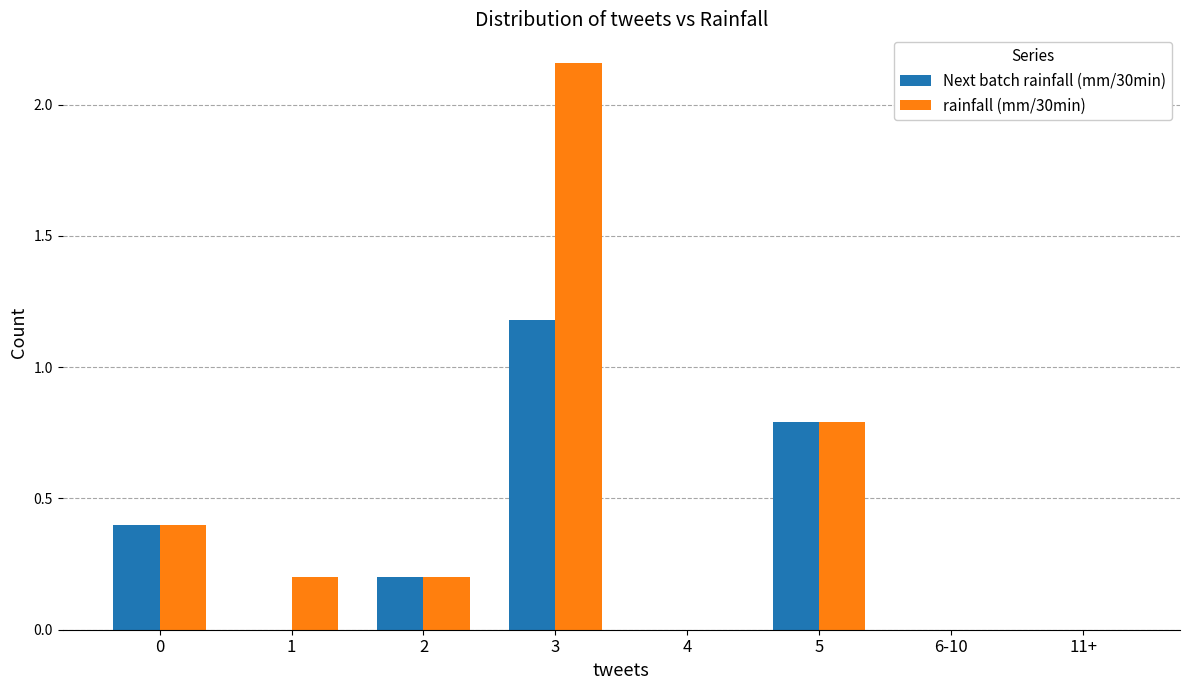

The Next batch rainfall (mm/30min) series shows -0.6 at 6-10. True or false?

False